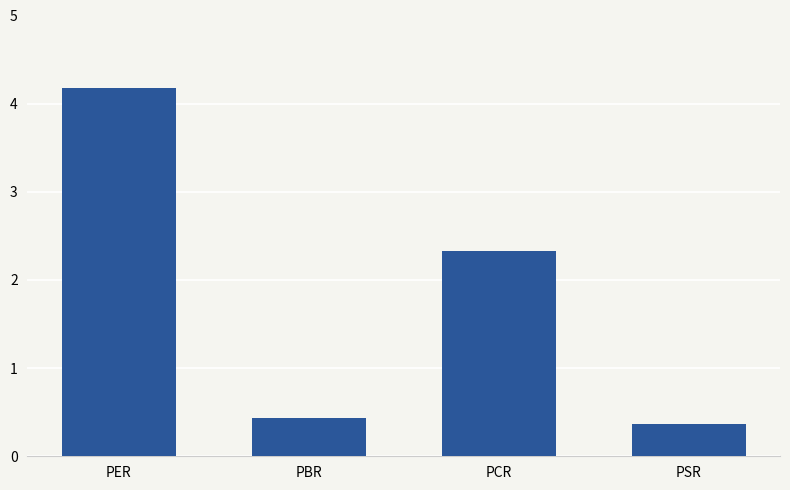

List the labels in order of value, smallest first.

PSR, PBR, PCR, PER